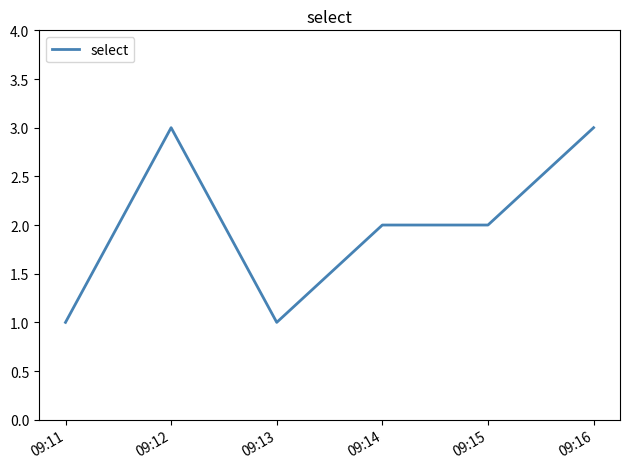

What is the sum of all values?

12